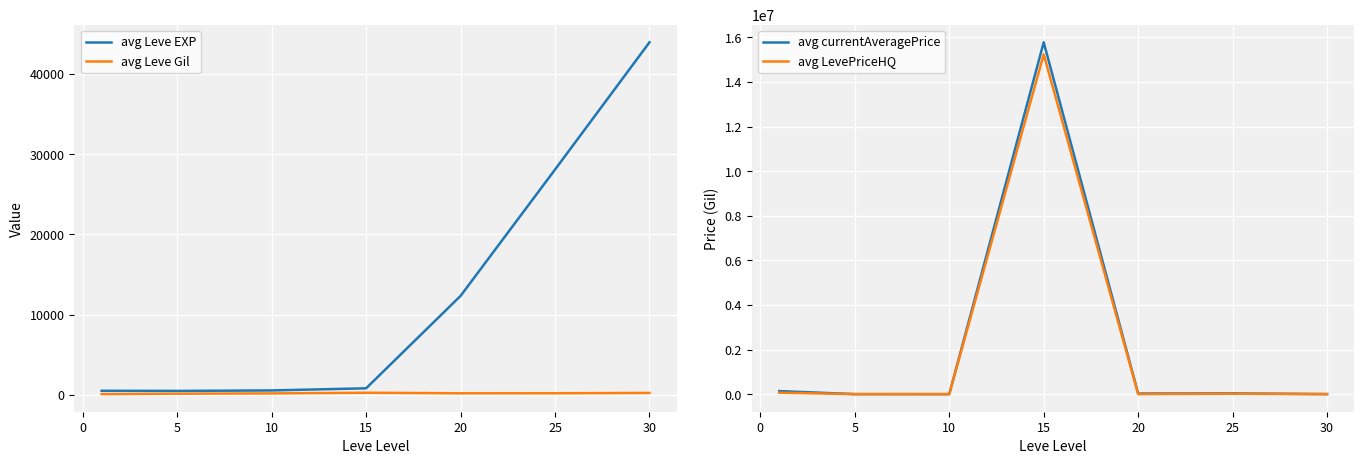

What is the difference between the maximum and minimum values in the avg LevePriceHQ series?

15240139